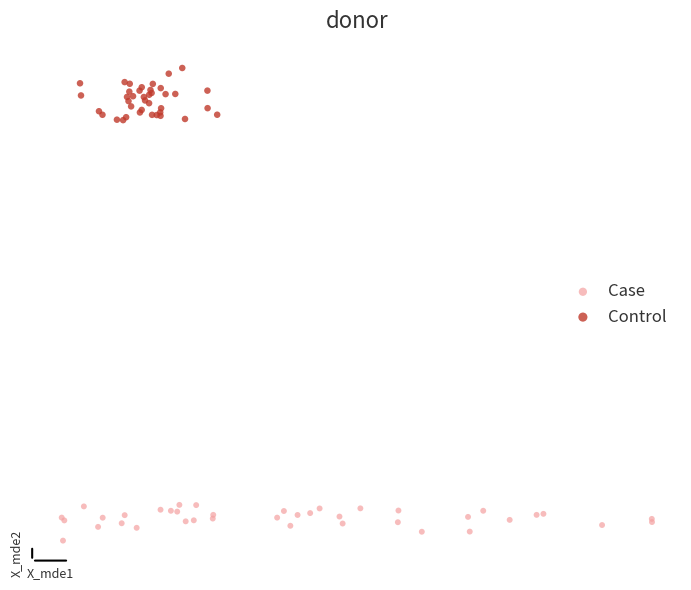

What are all the series names shown in the legend?

Case, Control